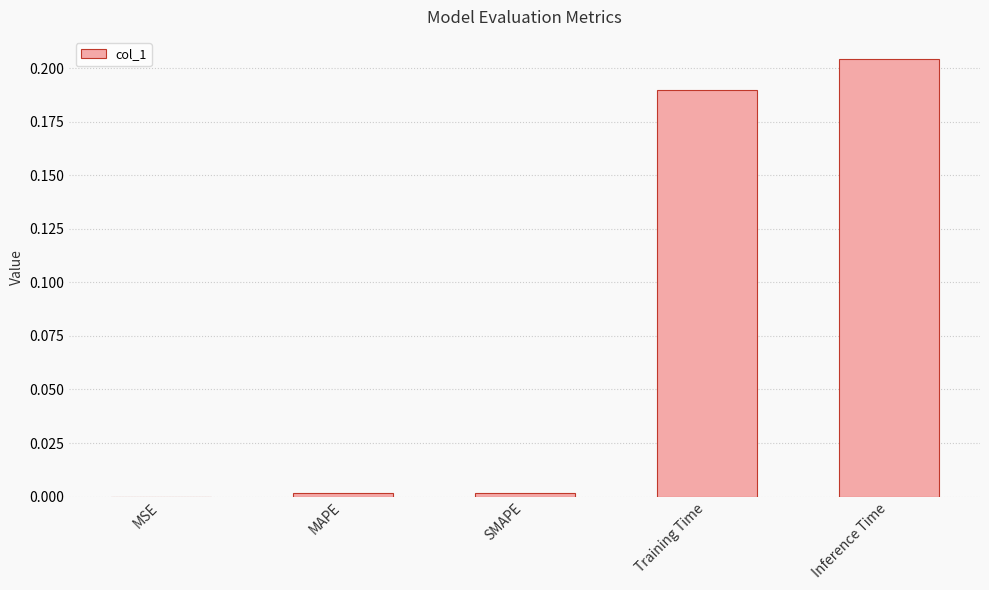

Which has a higher value, SMAPE or Inference Time?

Inference Time